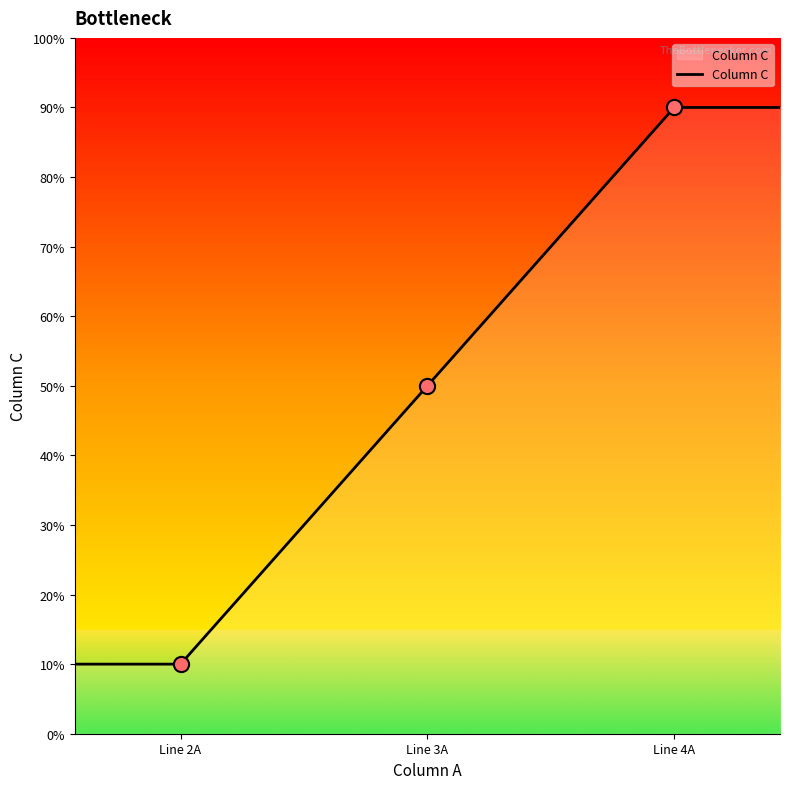

What is the change in value from Line 2A to Line 4A?

+80